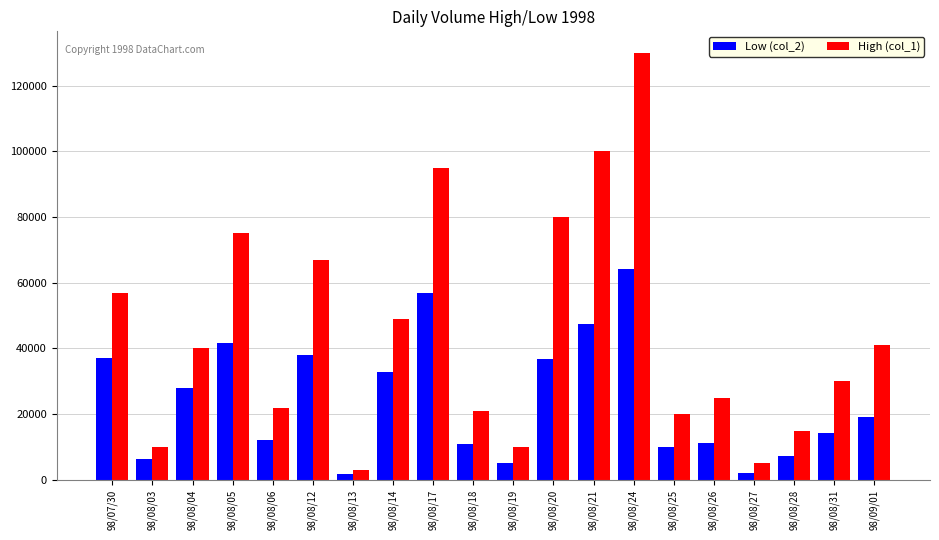

What is the lowest value of the Low (col_2) series?

1850